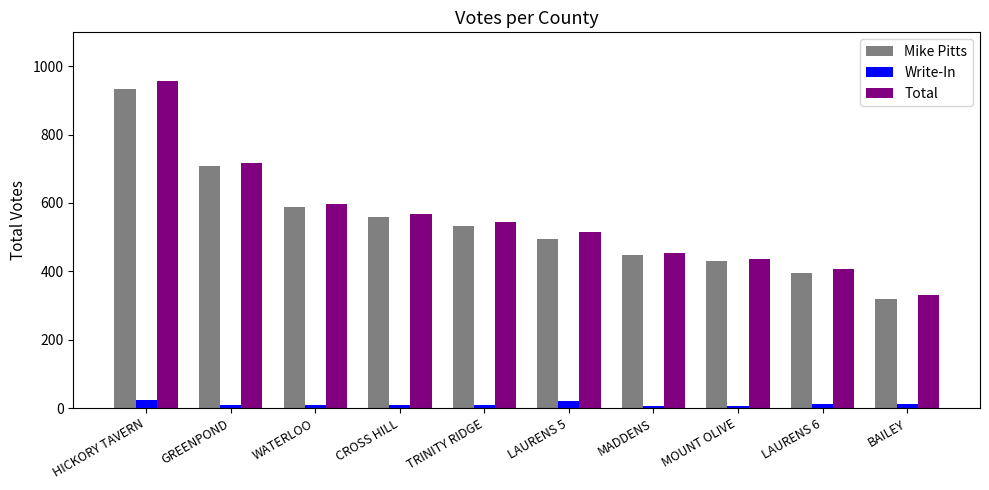

What is the sum of all Write-In values?

112